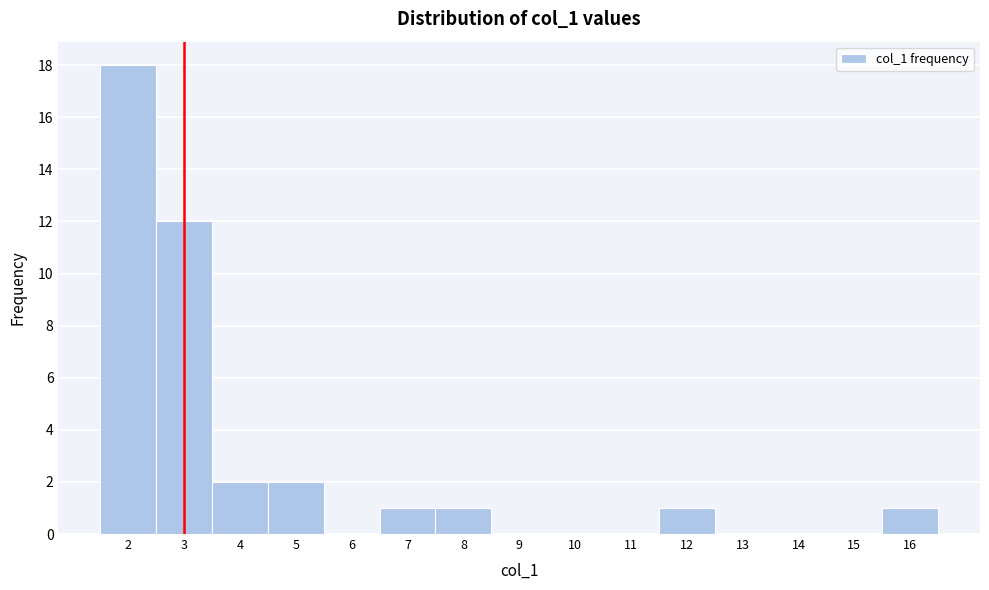

What is the height of the bar covering 6.5 to 7.5 on the x-axis? The values are not printed on the chart, so give them approximately, as read against the axis.

1